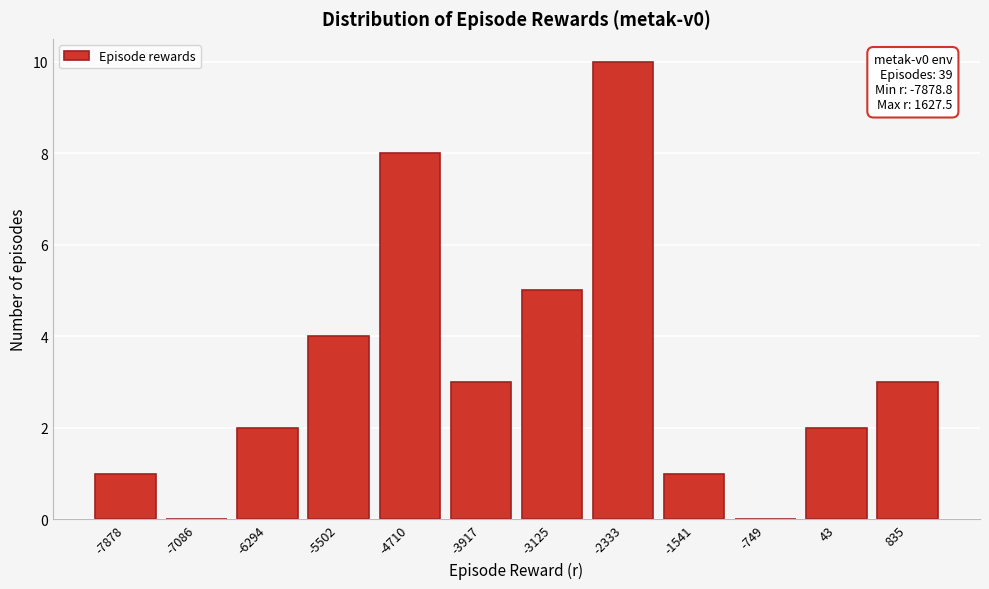

Reading left to right, transcribe all the data shown in this chart.

-7878=1	-7086=0	-6294=2	-5502=4	-4710=8	-3917=3	-3125=5	-2333=10	-1541=1	-749=0	43=2	835=3